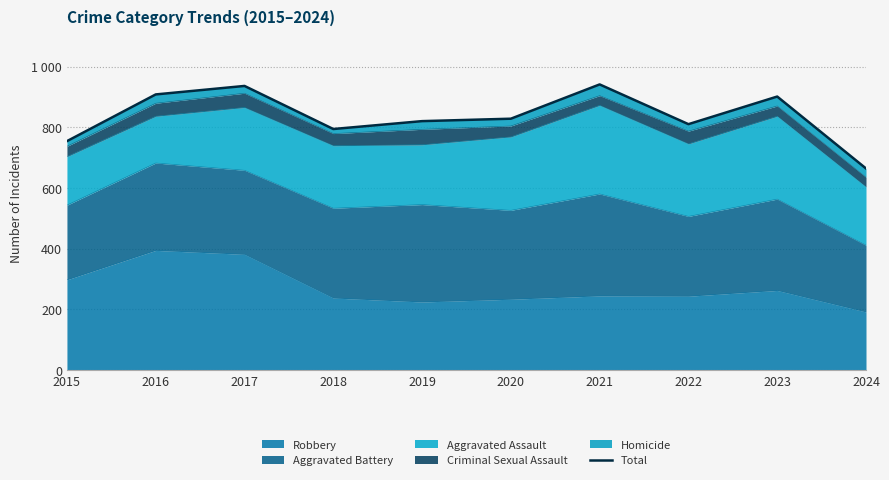

How many points are lower than both their immediate neighbors (excluding endpoints)?

2